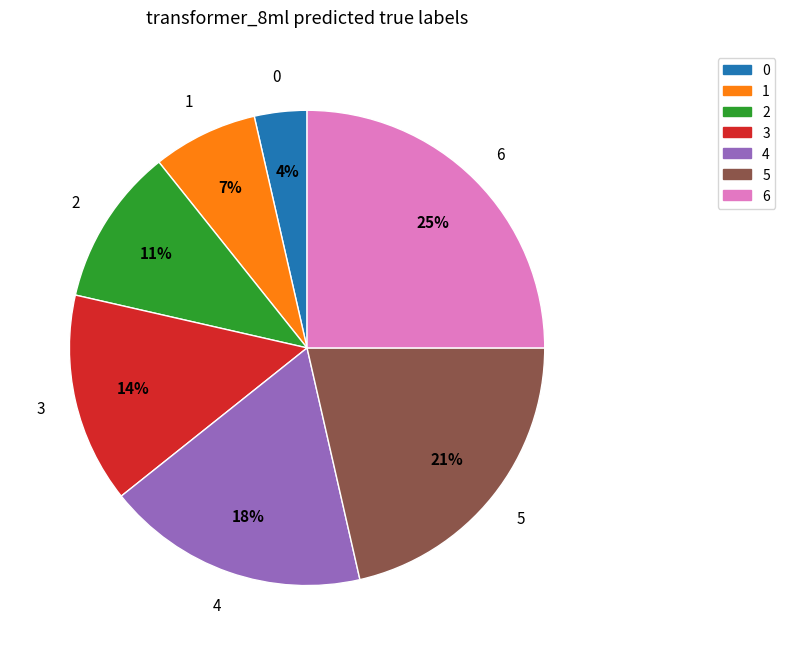

True or false: 2 accounts for 19% of the total.

False